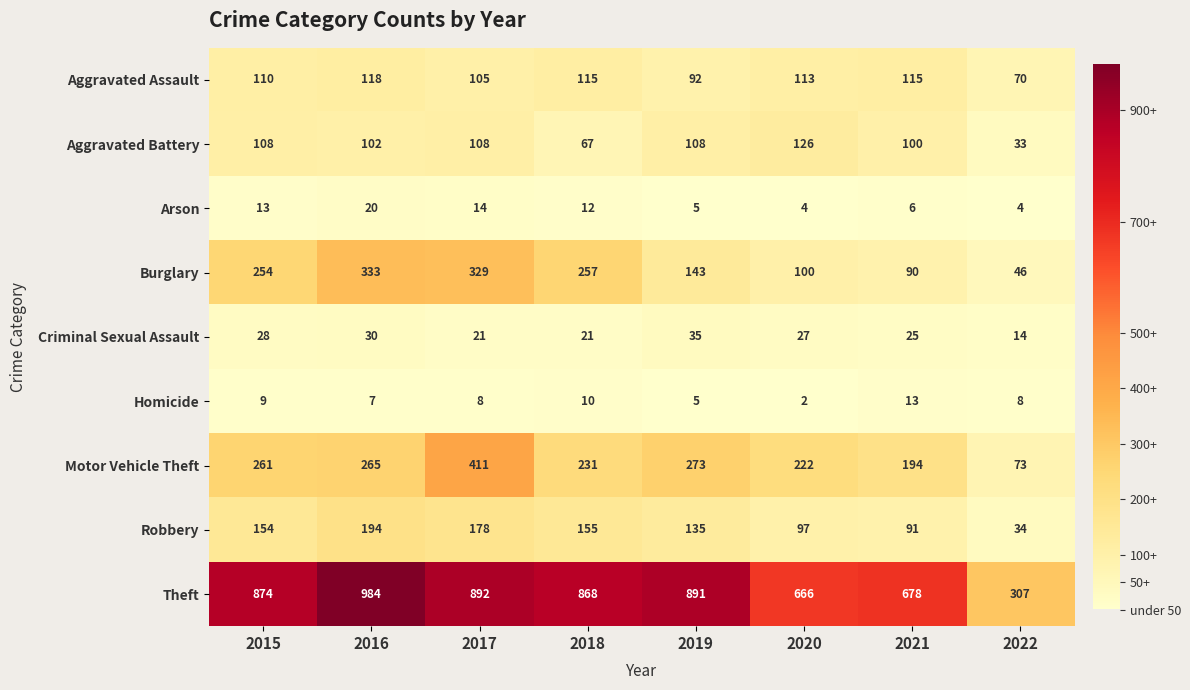

The Homicide series shows 9 at 2015. True or false?

True